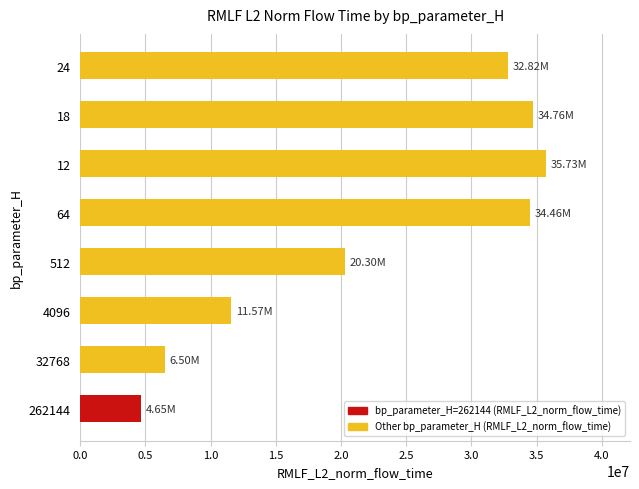

At which label is the value closest to 20193949?

512